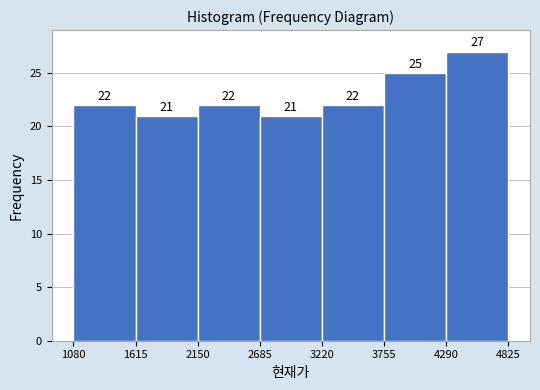

What is the height of the bar covering 1080 to 1615 on the x-axis?

22